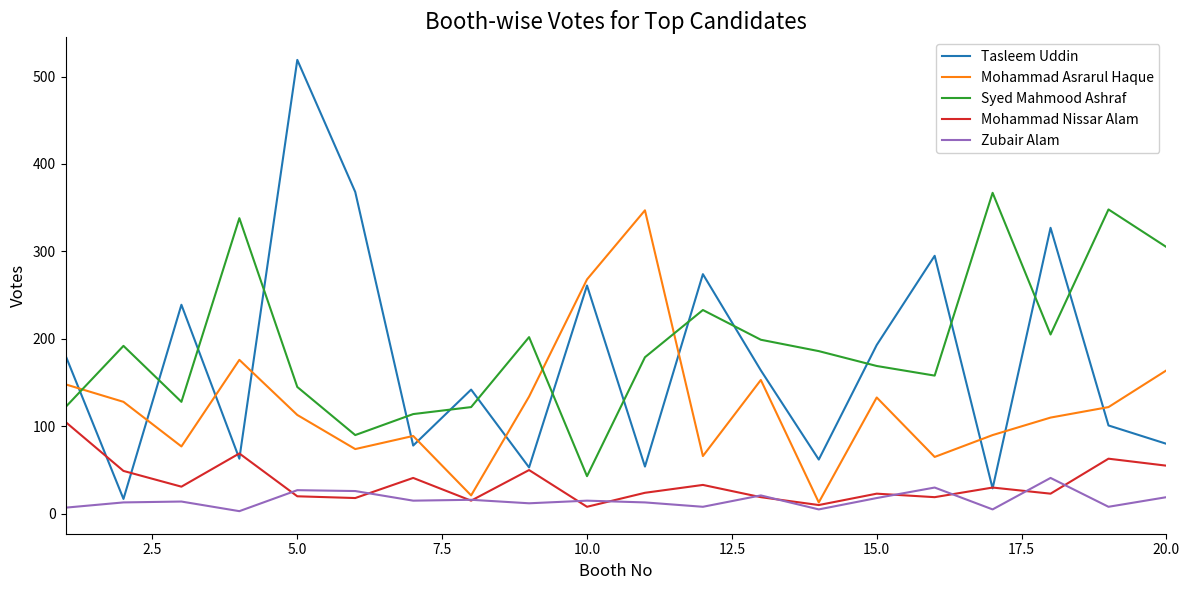

What is the smallest value displayed?

3